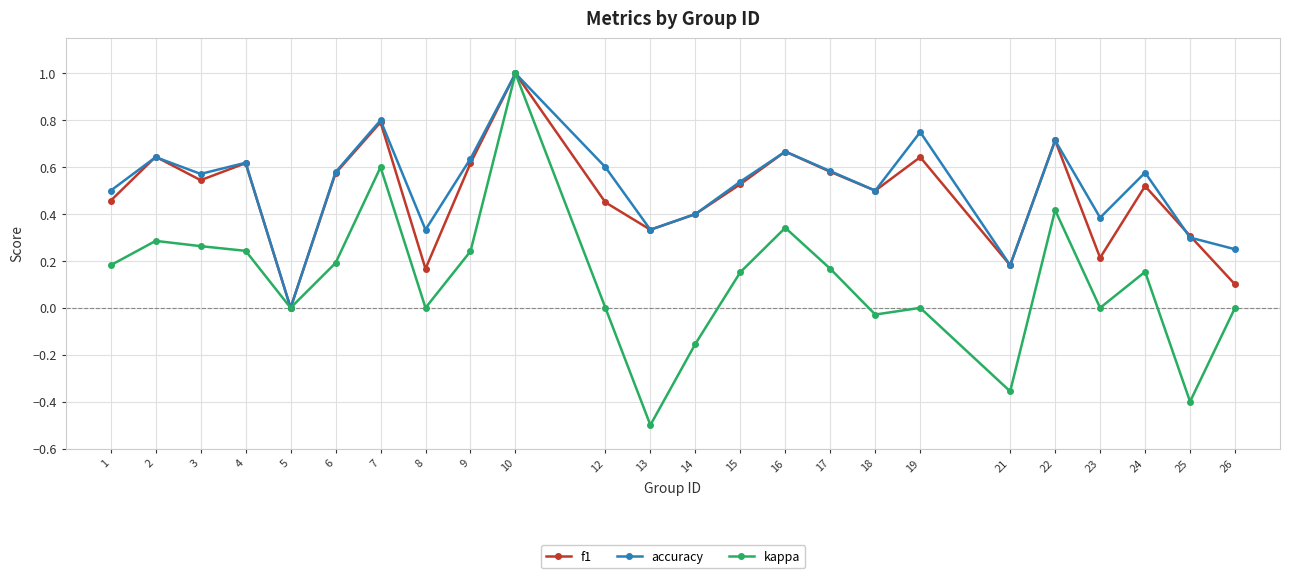

At which category does the chart reach its minimum across all series?

13